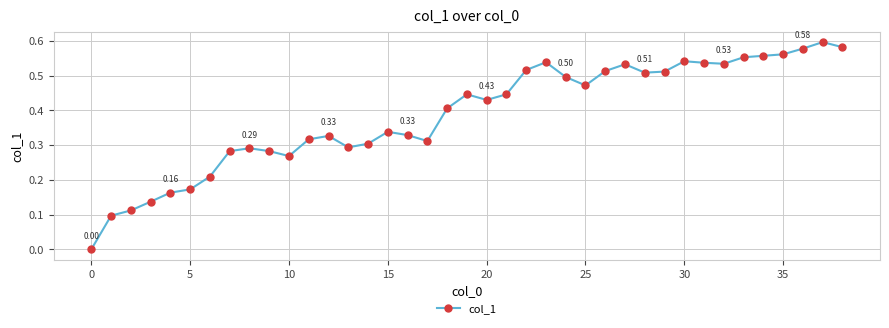

True or false: the data has more than 1 interior local peaks.

True